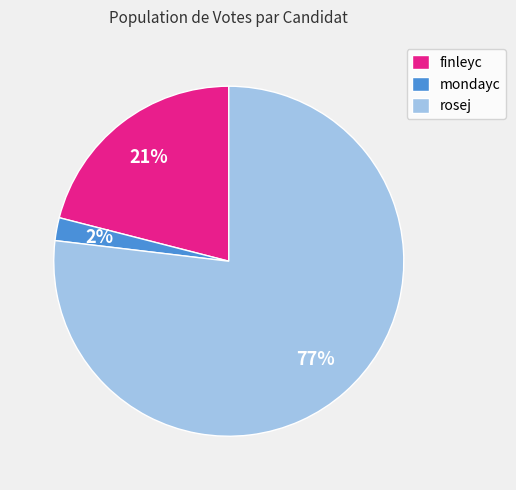

Approximately how many times larger is the value at rosej compared to finleyc?

3.7